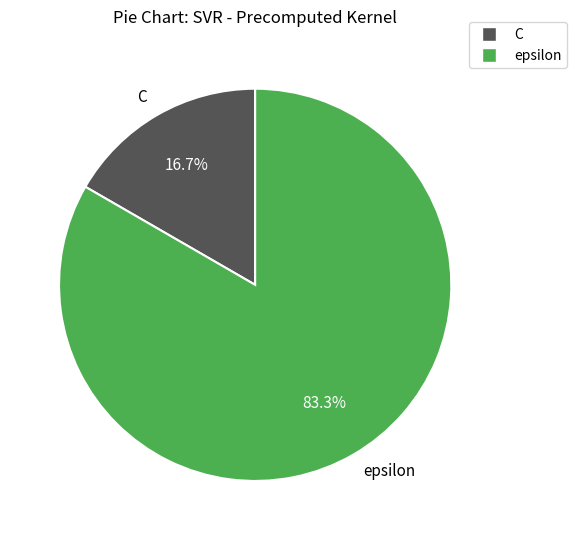

Is it true that epsilon is 83% of the pie?

True